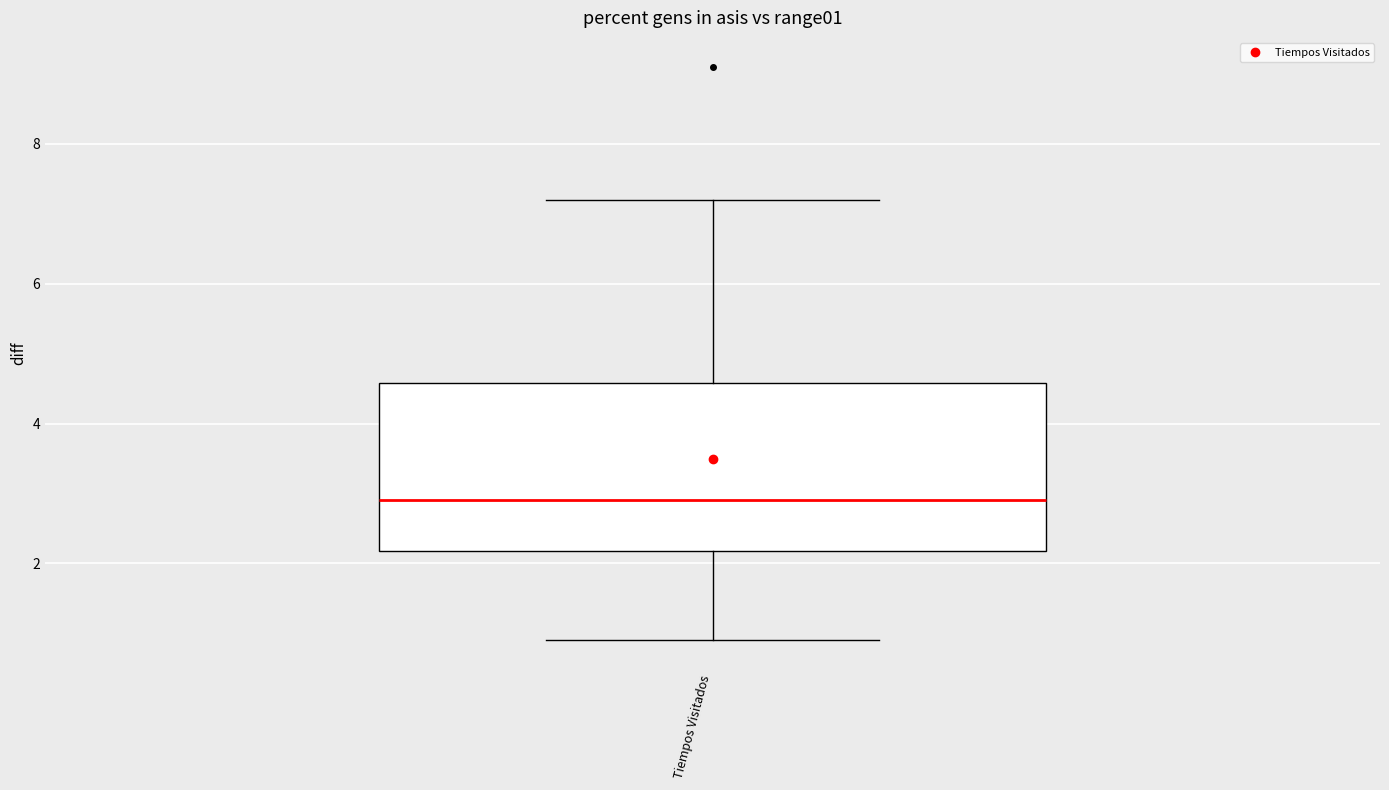

Transcribe this box plot: give where the median line is, the range the box spans, and where the two whiskers end, as read against the y-axis. The values are not printed on the chart, so give them approximately, as read against the axis.

median 3.0, box 2.2 to 4.6, whiskers 1.0 to 7.2